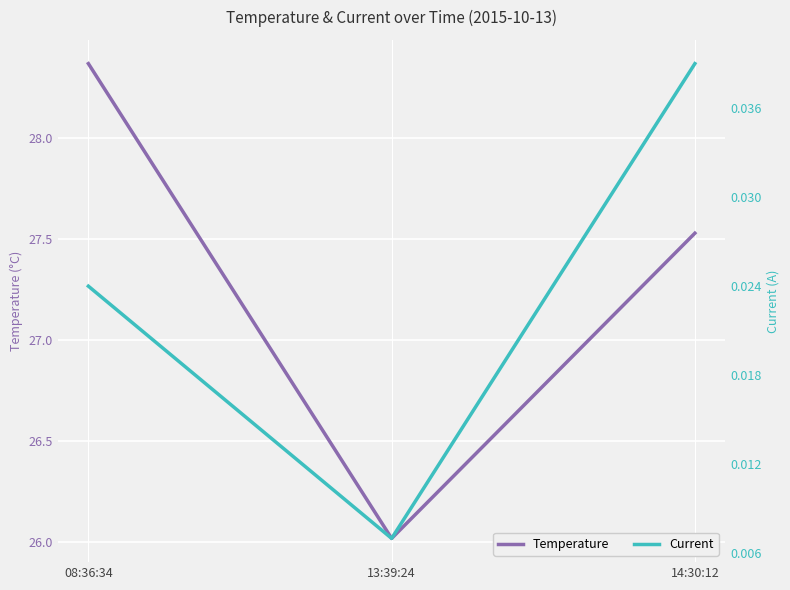

At which label is Temperature closest to 27?

14:30:12